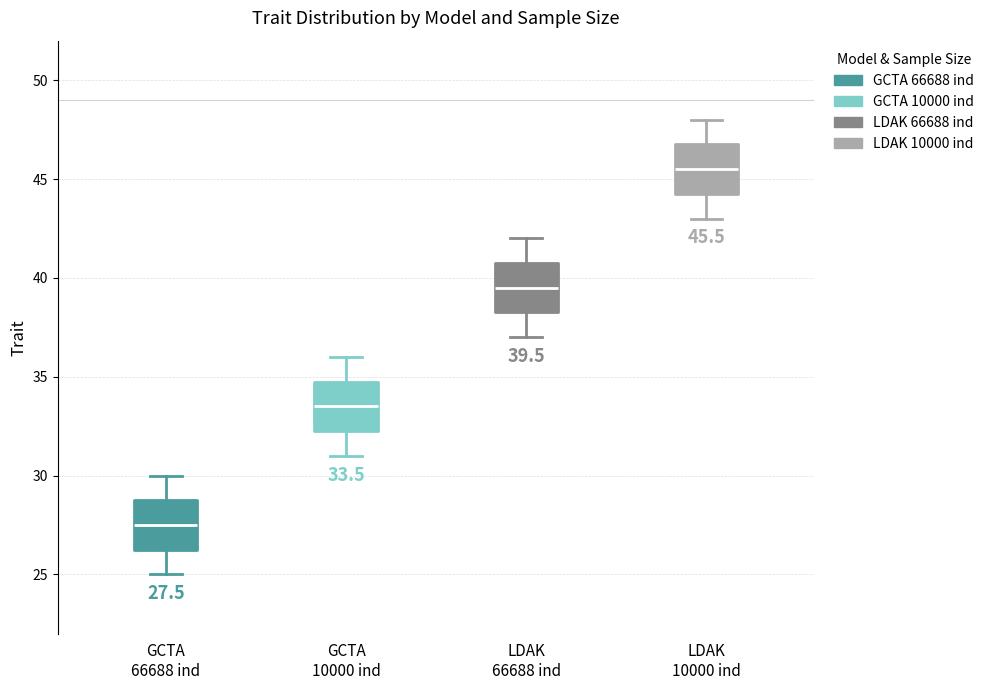

Which box's median line is the highest?

LDAK 10000 ind